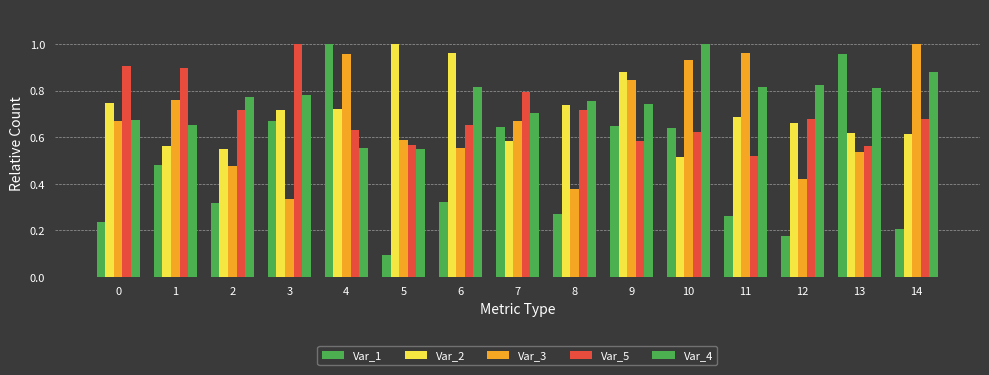

What is the sum of all Var_2 values?

10.5